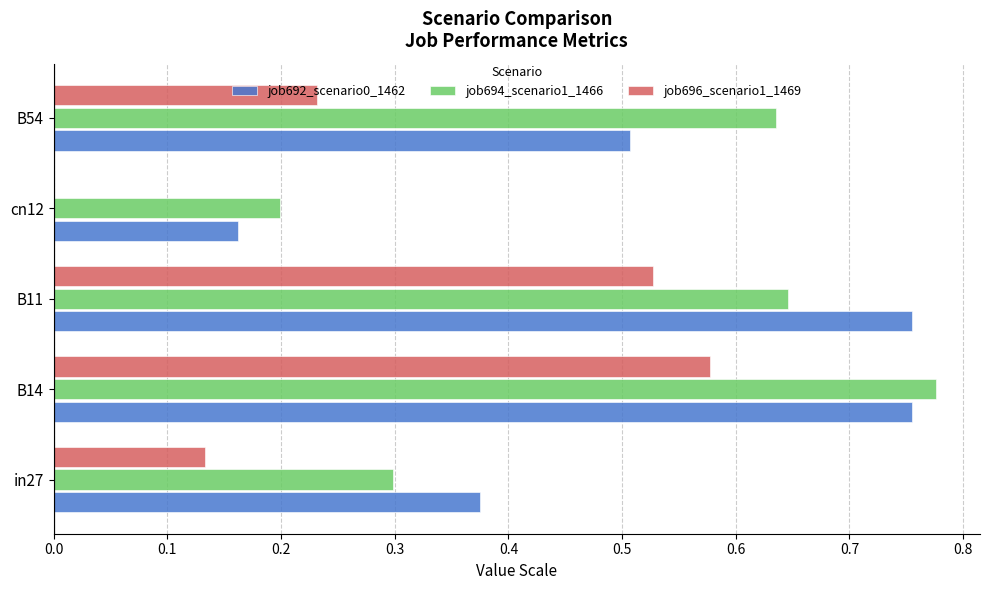

At which category is the sum across all series the highest?

B14